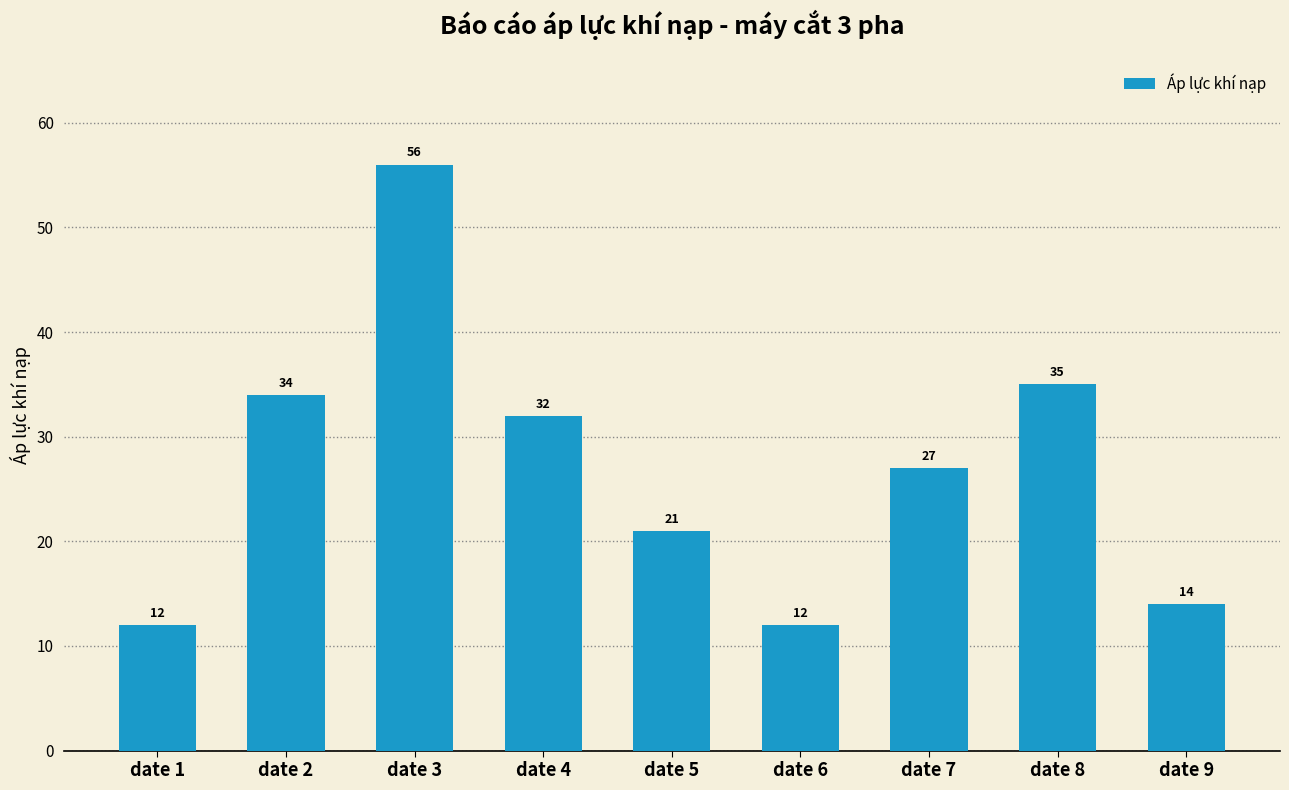

What is the change in value from date 7 to date 8?

+8